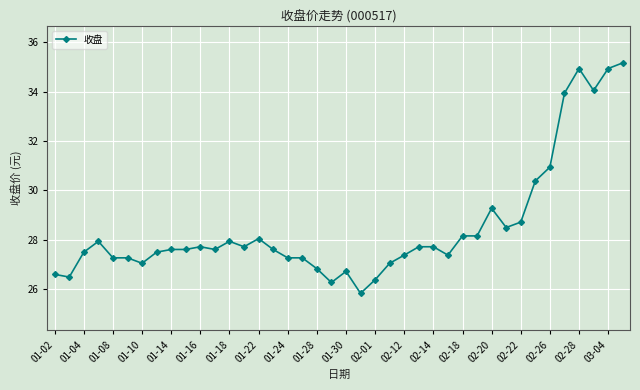

What is the minimum value shown in the chart?

25.8